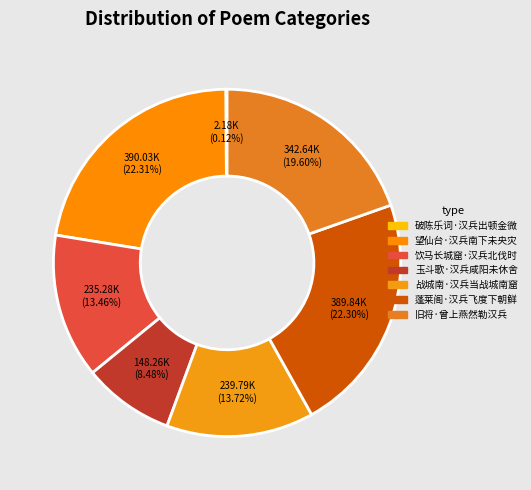

To the nearest percent, what is the difference between the largest and smallest slice percentages?

22%